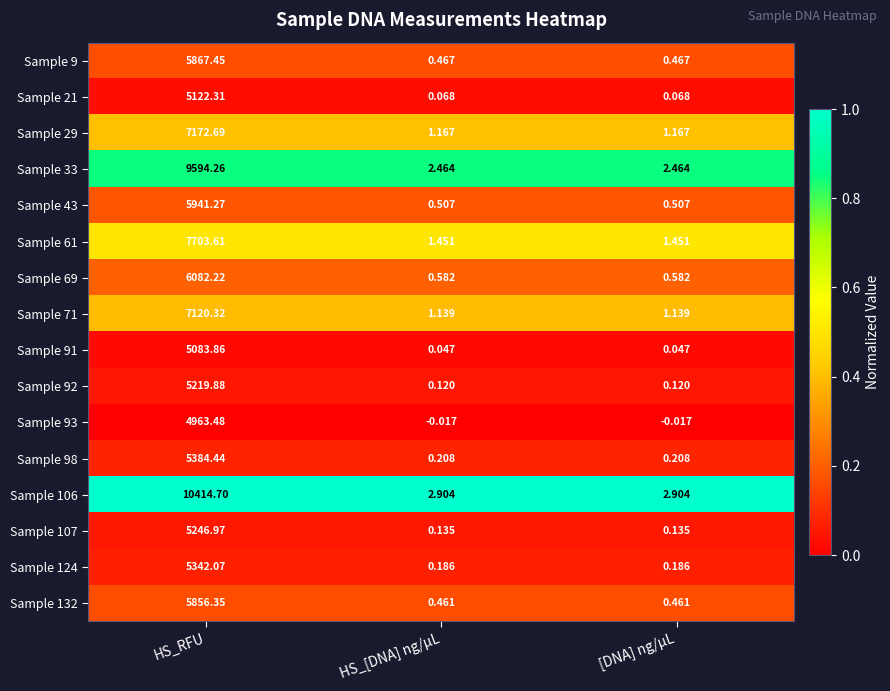

Between HS_RFU and HS_[DNA] ng/µL, which series saw the biggest shift?

Sample 106